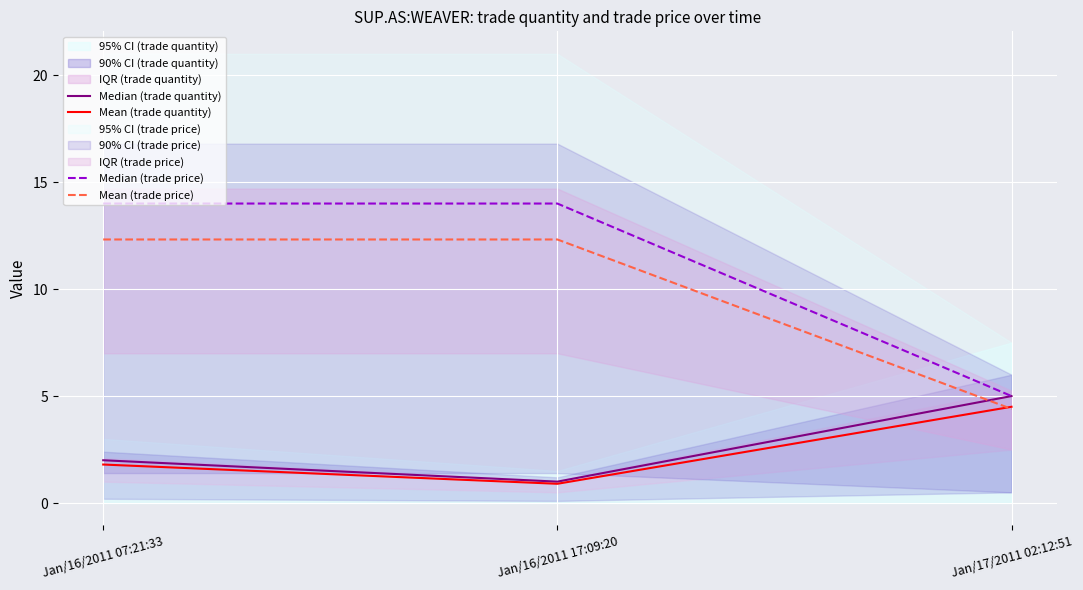

Where does the Mean (trade price) series first go above 12?

Jan/16/2011 07:21:33